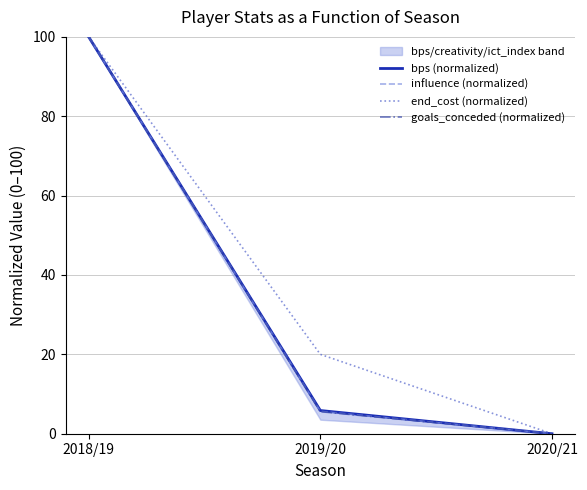

How many lines are shown in the chart?

4